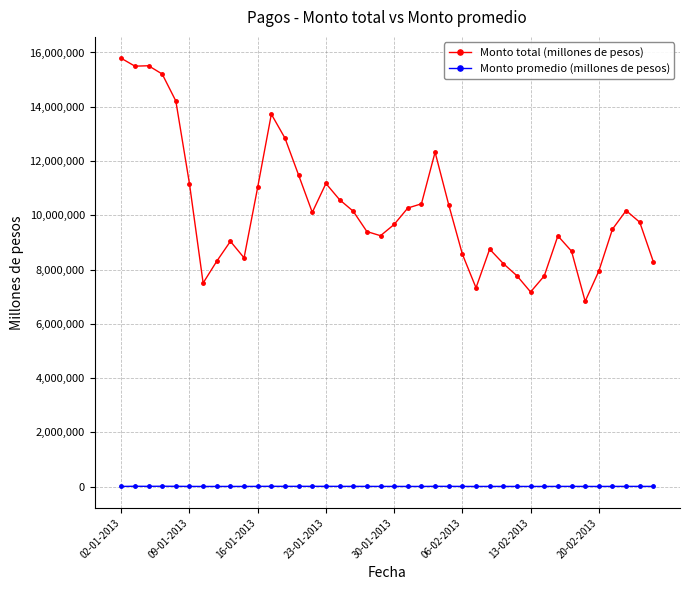

True or false: Monto total (millones de pesos) has more than 1 interior local peaks.

True